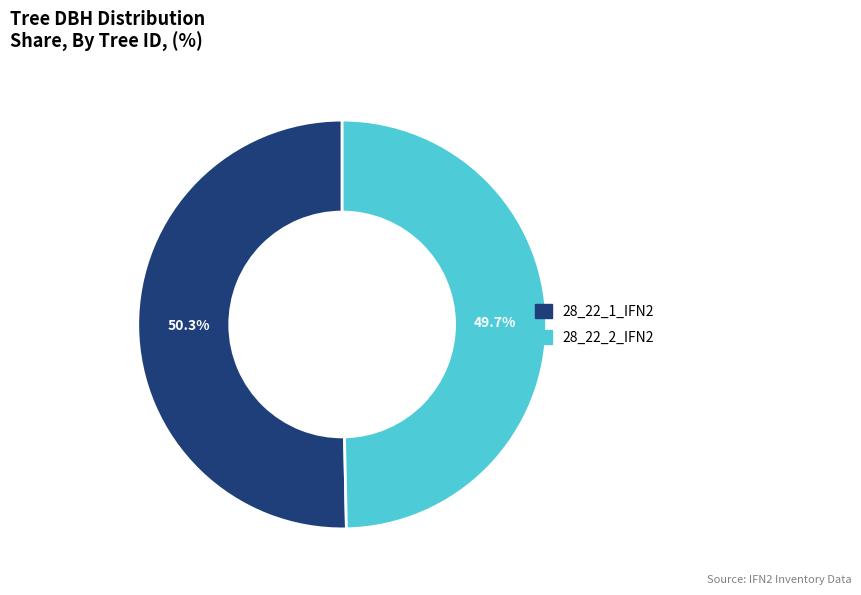

True or false: 28_22_2_IFN2 accounts for 50% of the total.

True